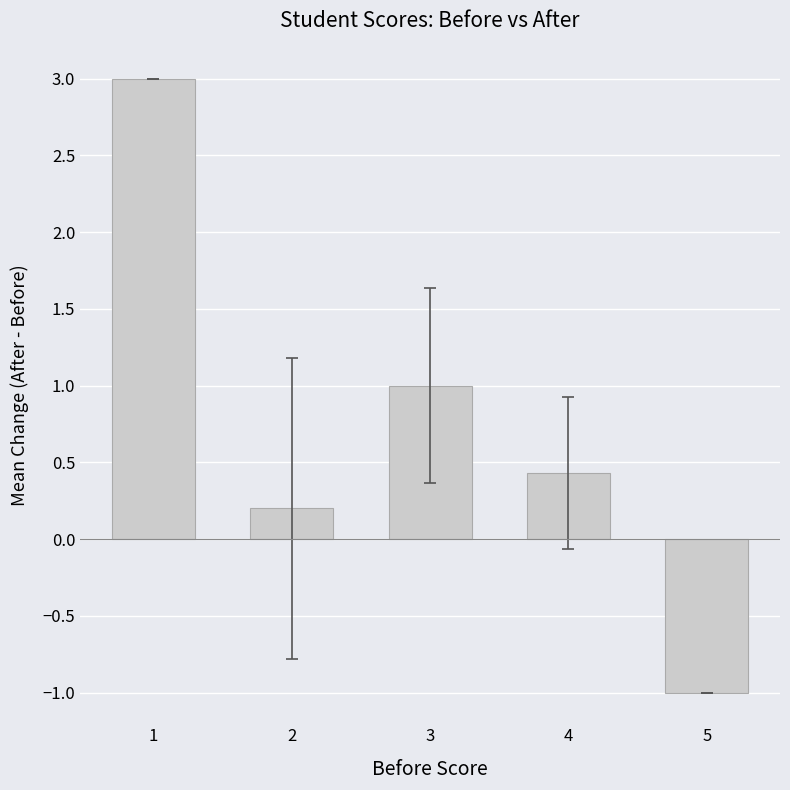

Rank the categories by value from highest to lowest.

1, 3, 4, 2, 5